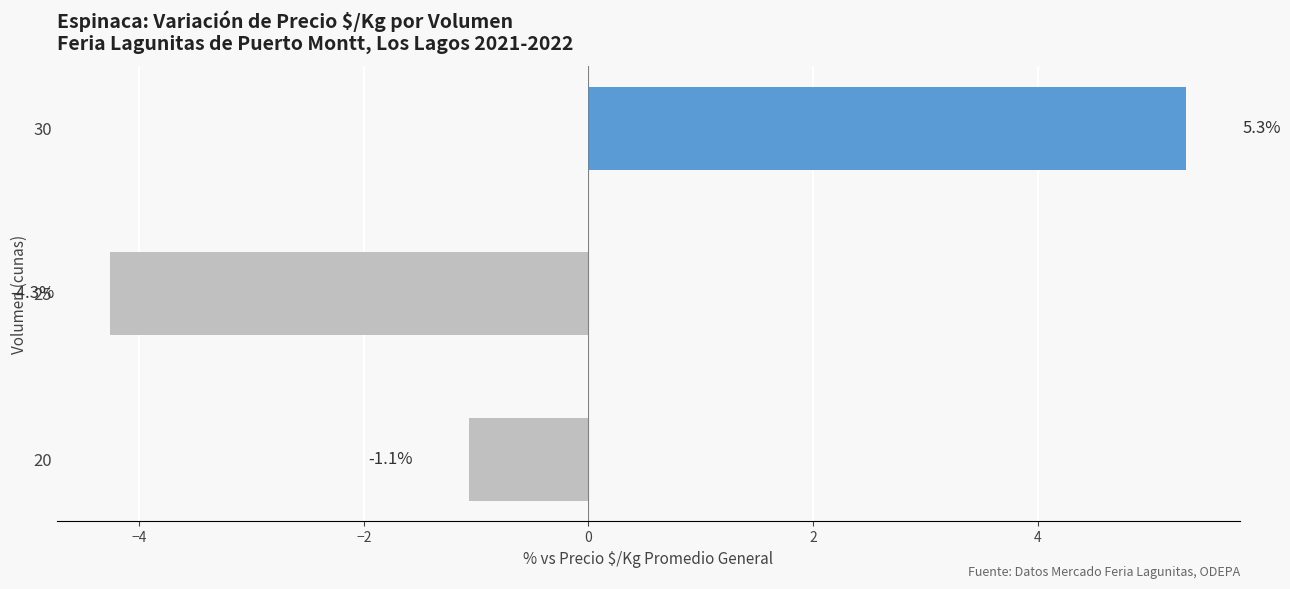

The value at 25 is -7.3. True or false?

False